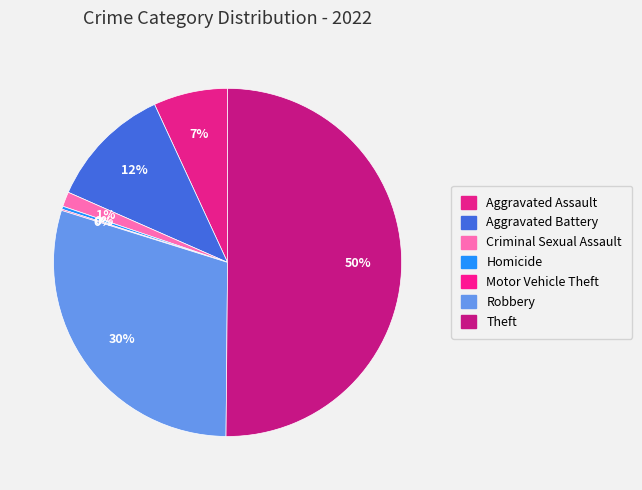

What percentage is the Aggravated Battery slice, to the nearest percent?

12%